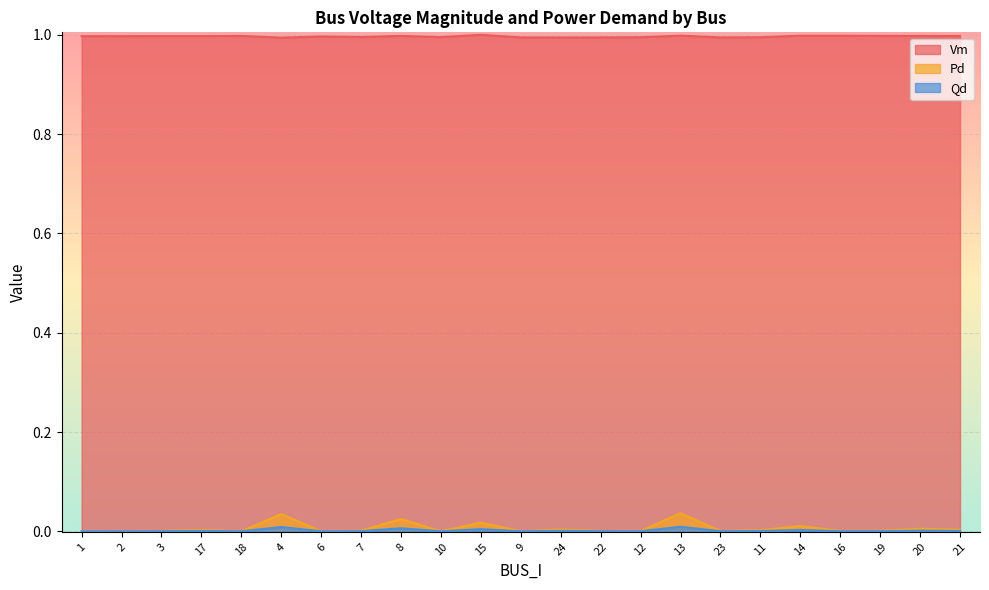

Which series changed the most between 6 and 13?

Pd